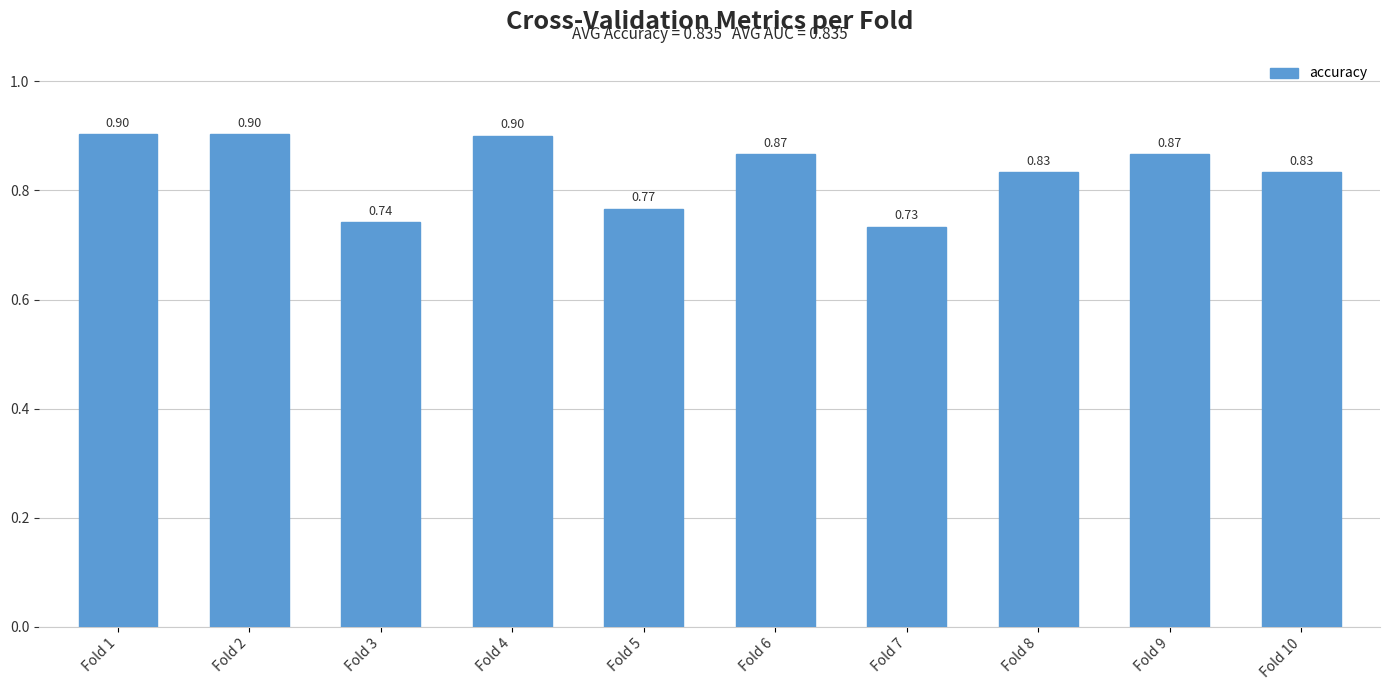

At which label is the value closest to 0?

Fold 7